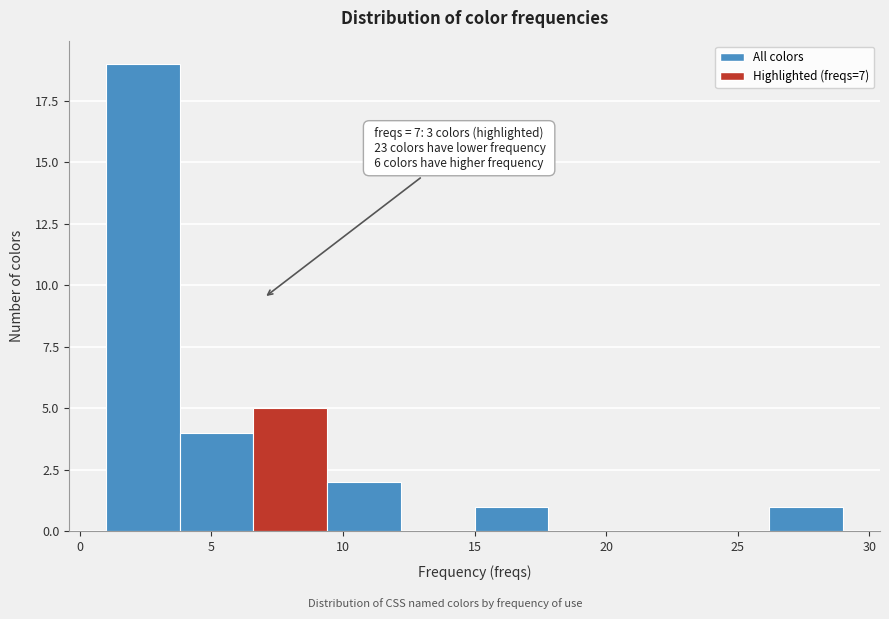

Which range on the x-axis has the tallest bar?

1.0 to 3.8